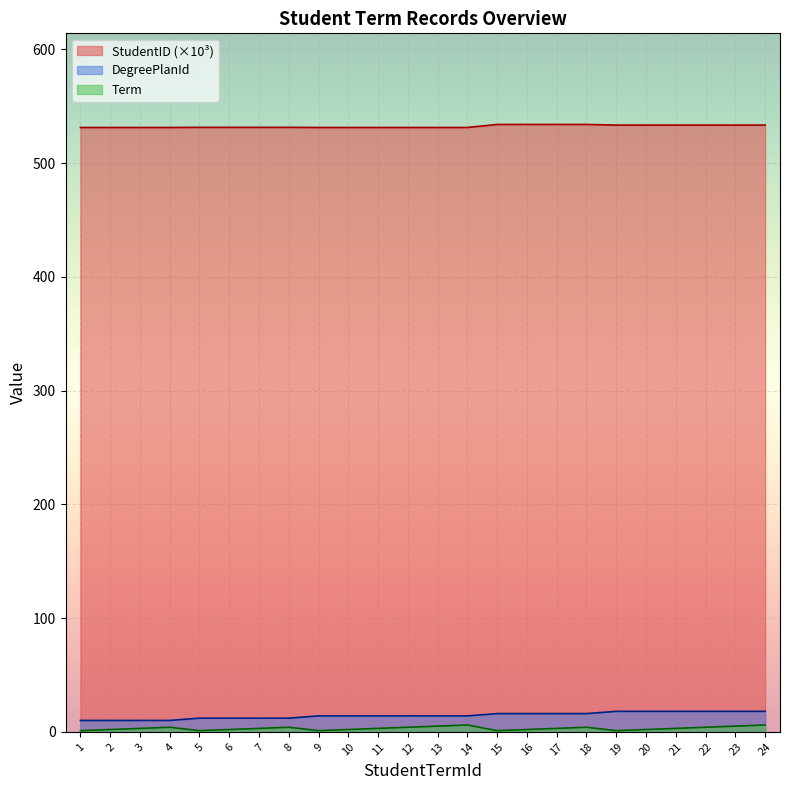

What is the difference between the maximum and second lowest values in the DegreePlanId series?

8.0